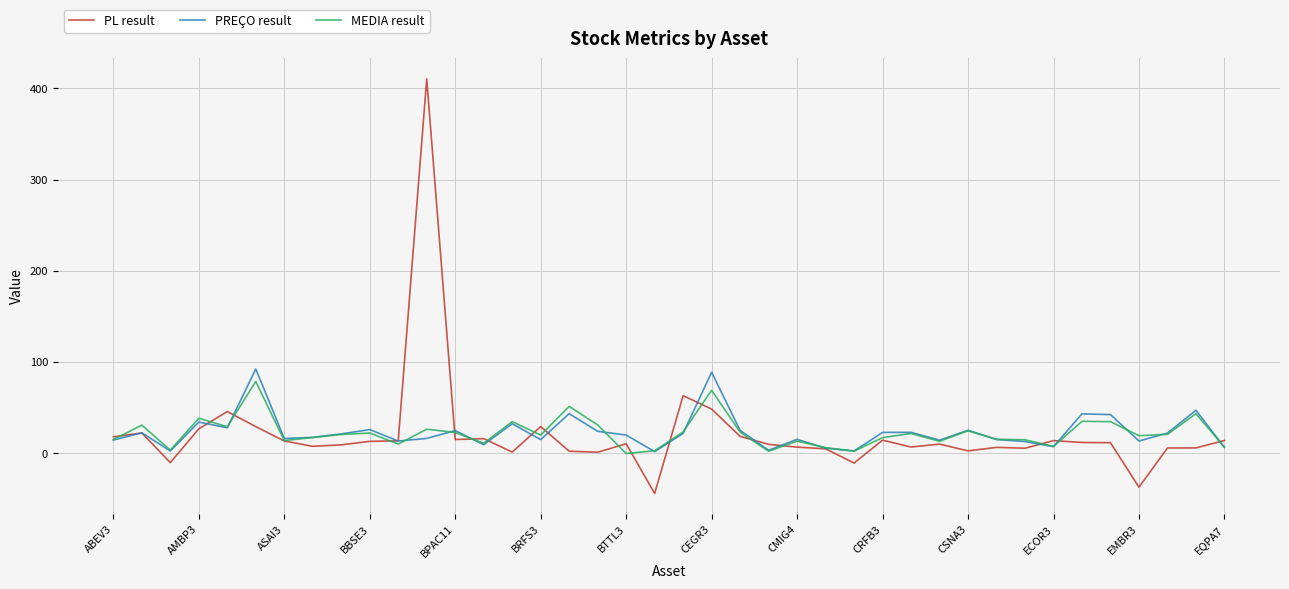

What is the lowest value of the PL result series?

-43.8